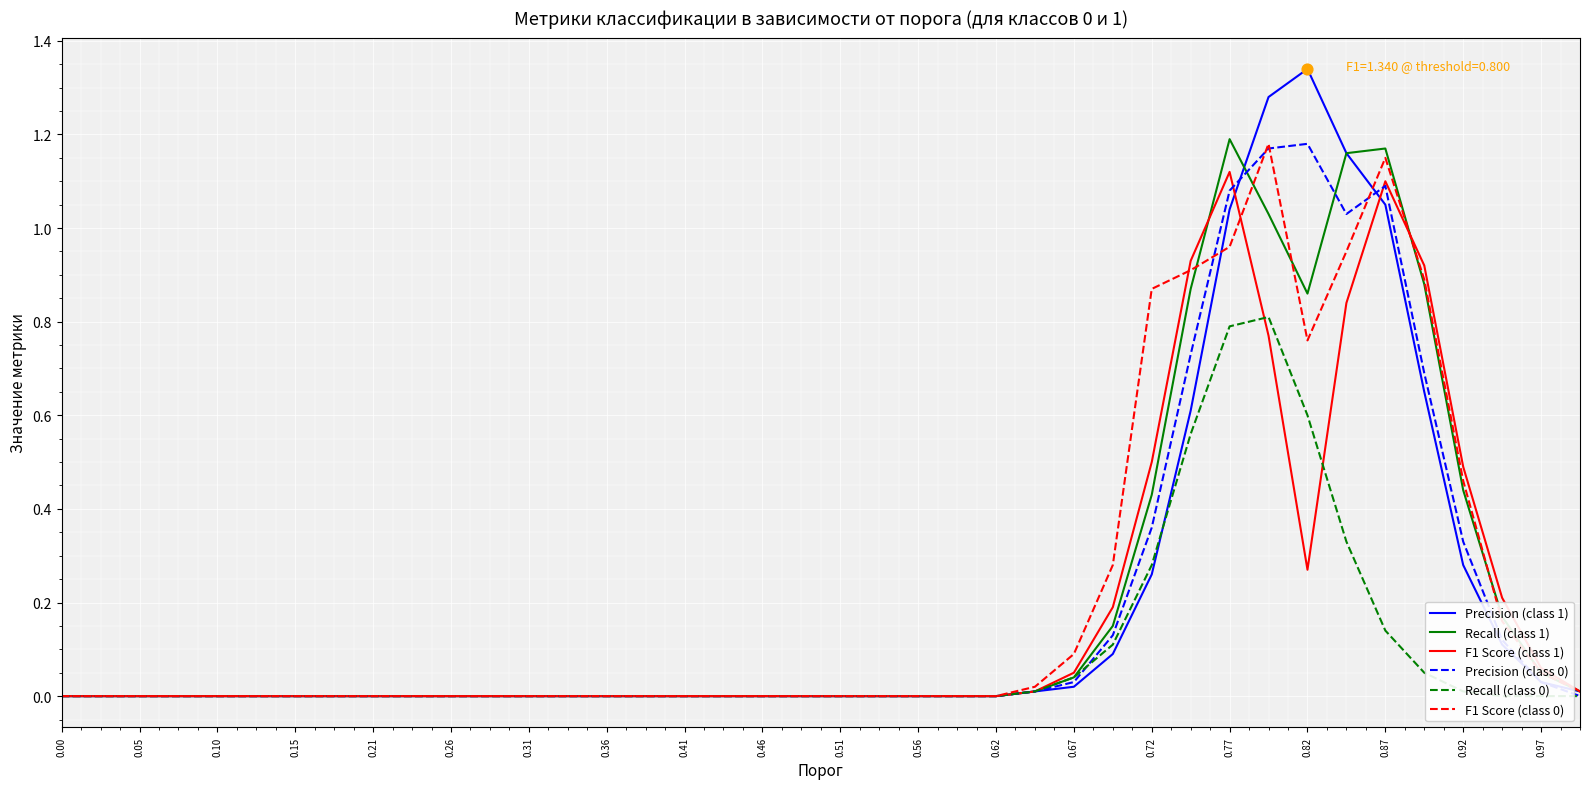

Which series contains the lowest Y value?

Precision (class 1)